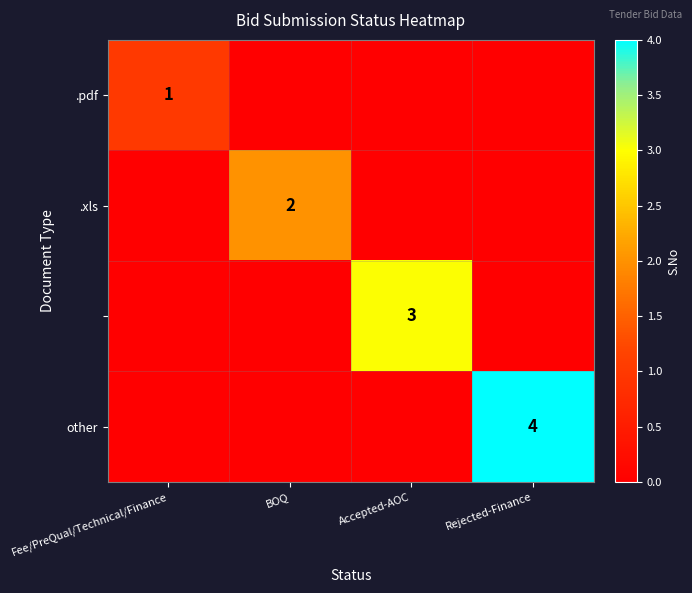

Is it true that other equals 4 at Rejected-Finance?

True